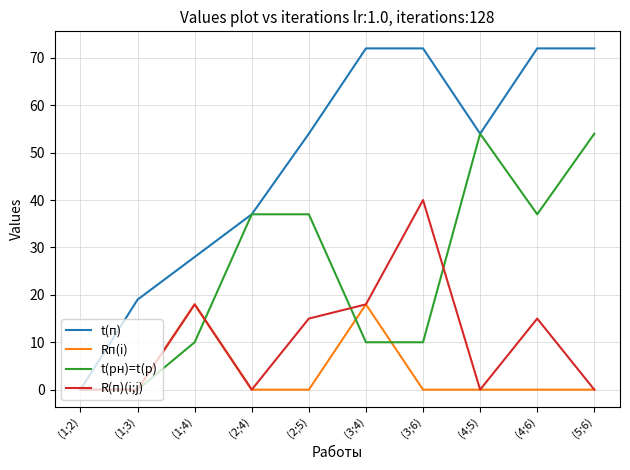

What is the difference between the highest and lowest values at (2;5)?

54